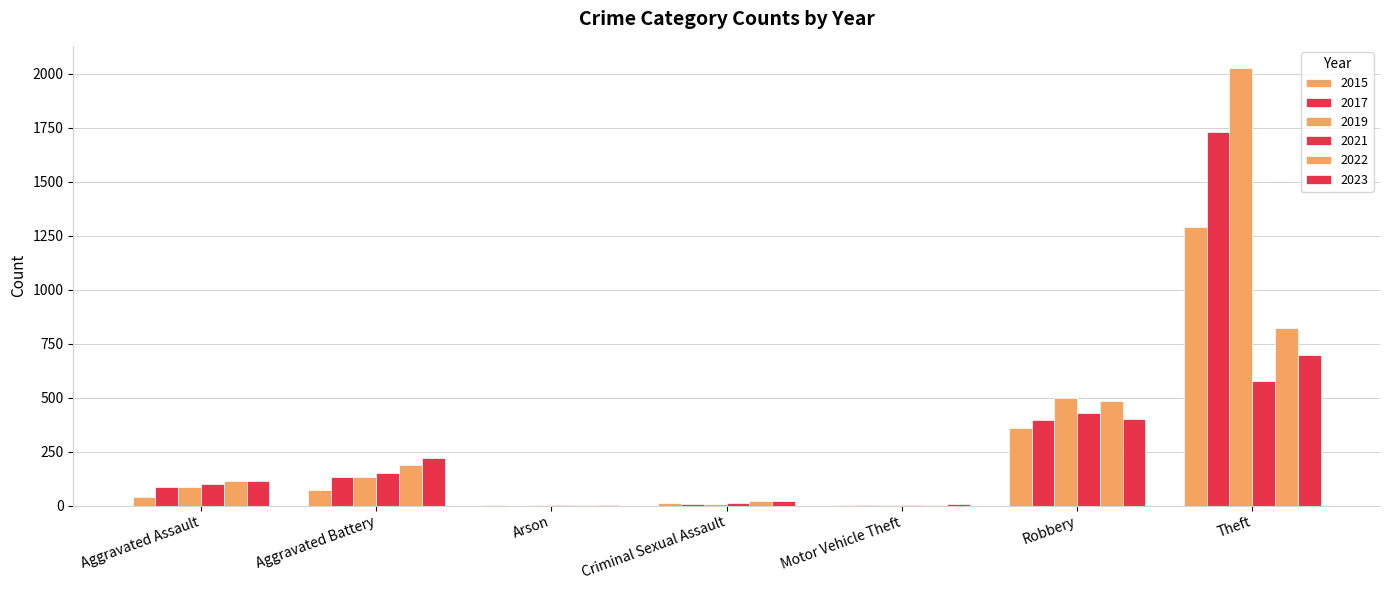

Does the chart contain stacked bars?

No